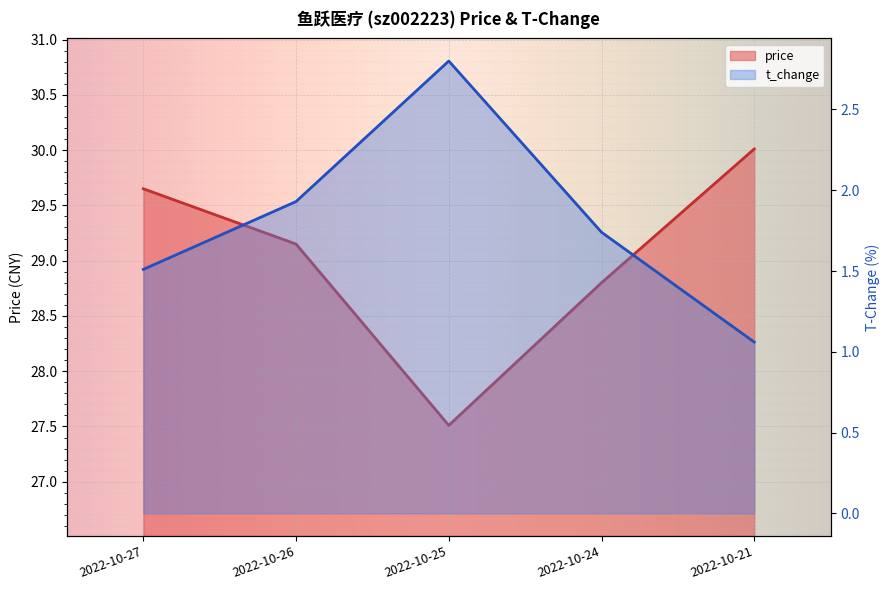

True or false: price and t_change cross at least once.

False